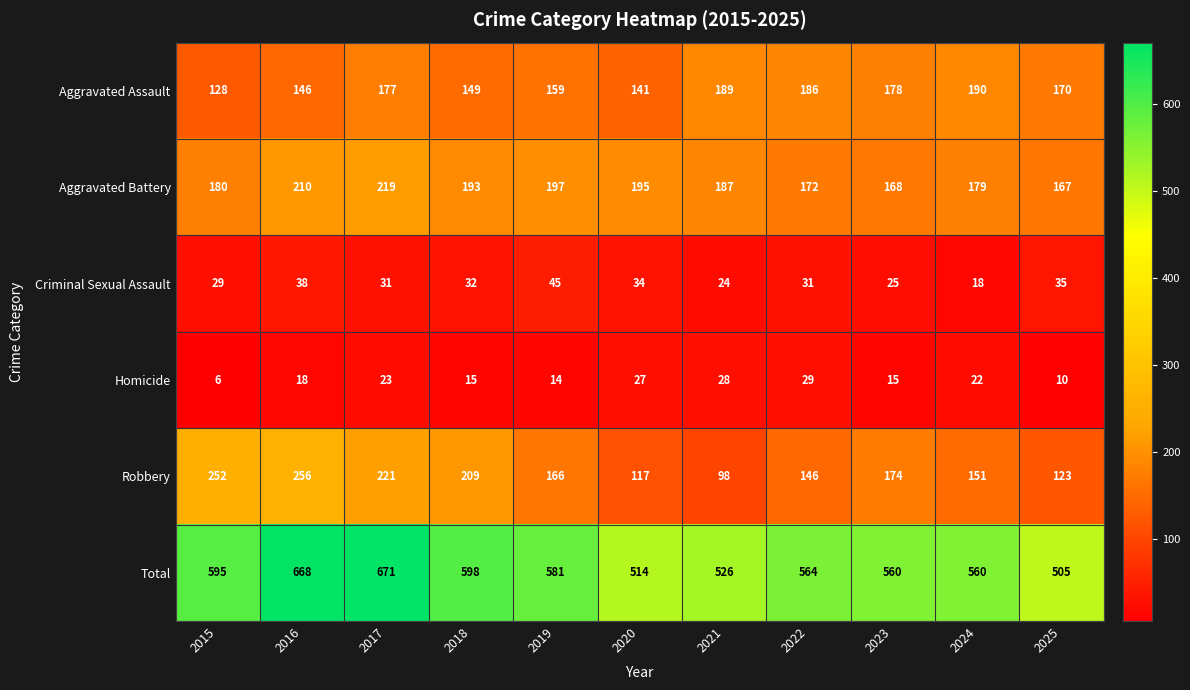

Rank the series at 2022 from lowest to highest value.

Homicide, Criminal Sexual Assault, Robbery, Aggravated Battery, Aggravated Assault, Total